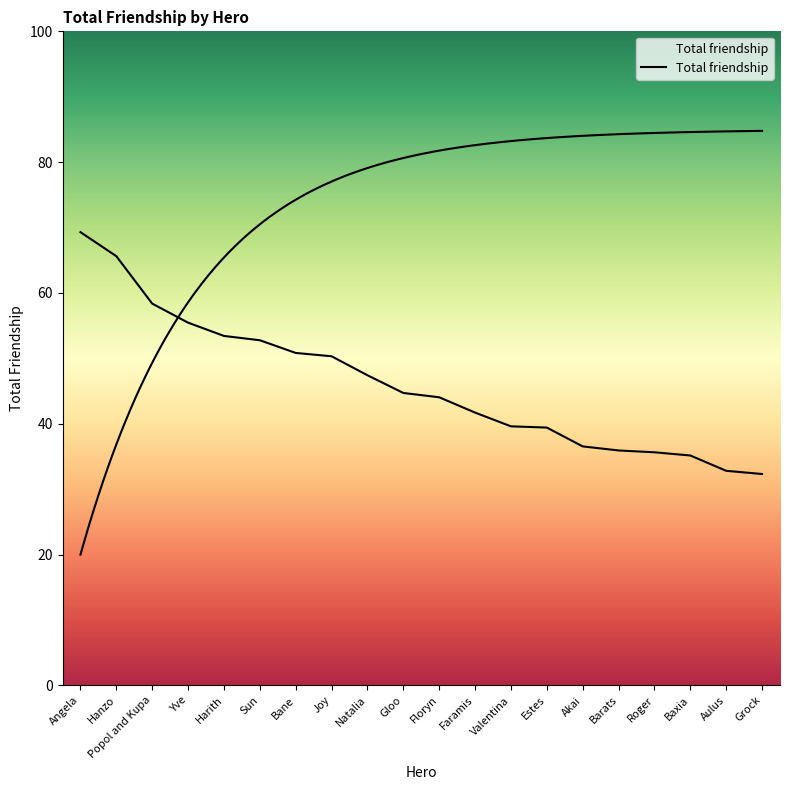

Approximately how many times larger is the value at Baxia compared to Grock?

1.1